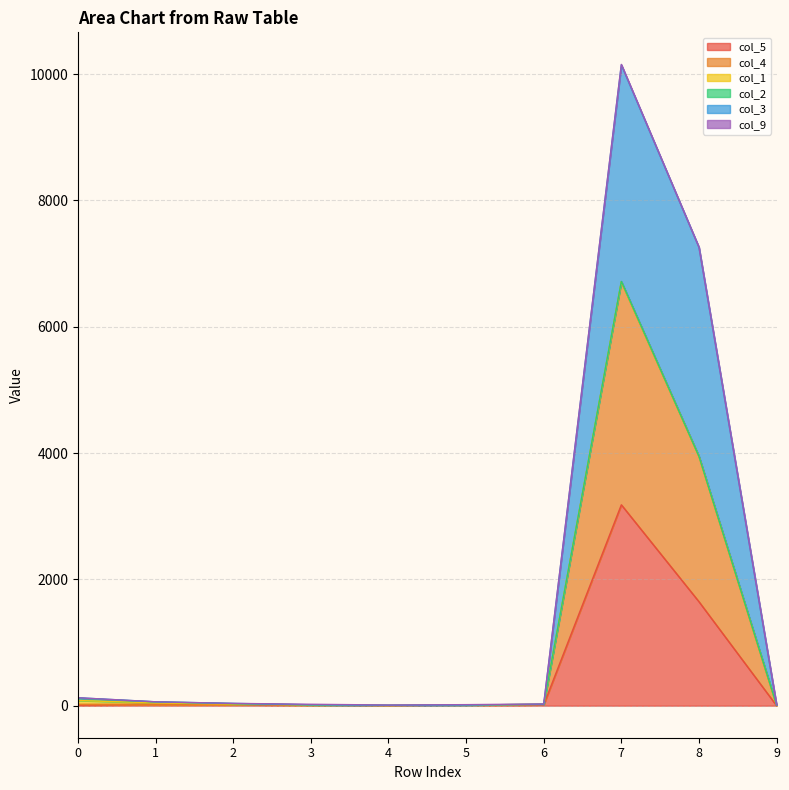

True or false: col_4 and col_5 intersect in this chart.

False